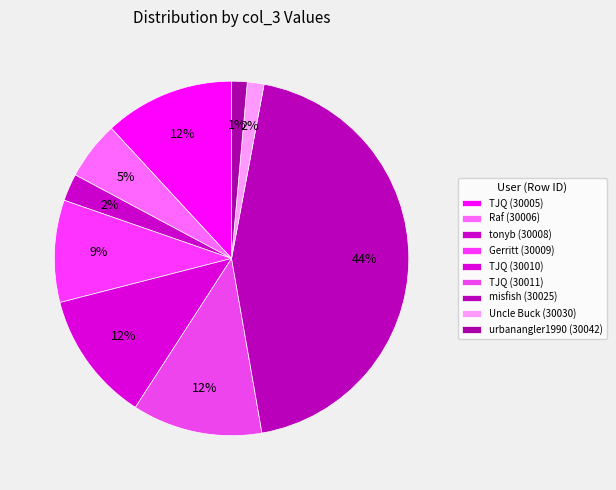

What is the largest slice in the pie chart?

misfish (30025)